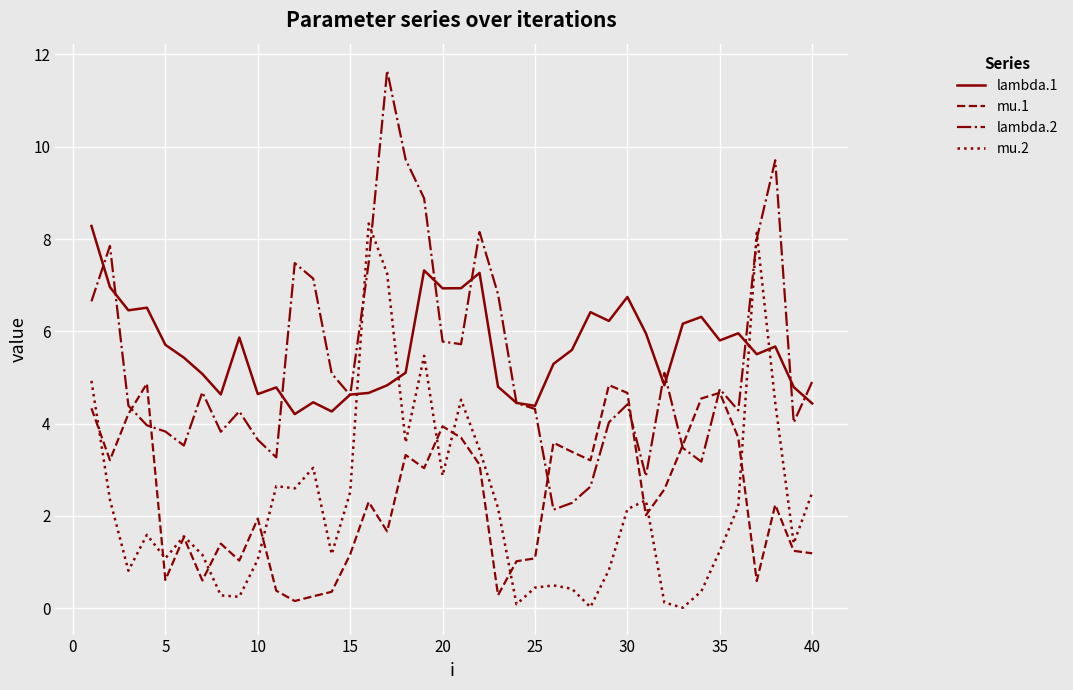

How many values in the lambda.1 series are below 5?

15